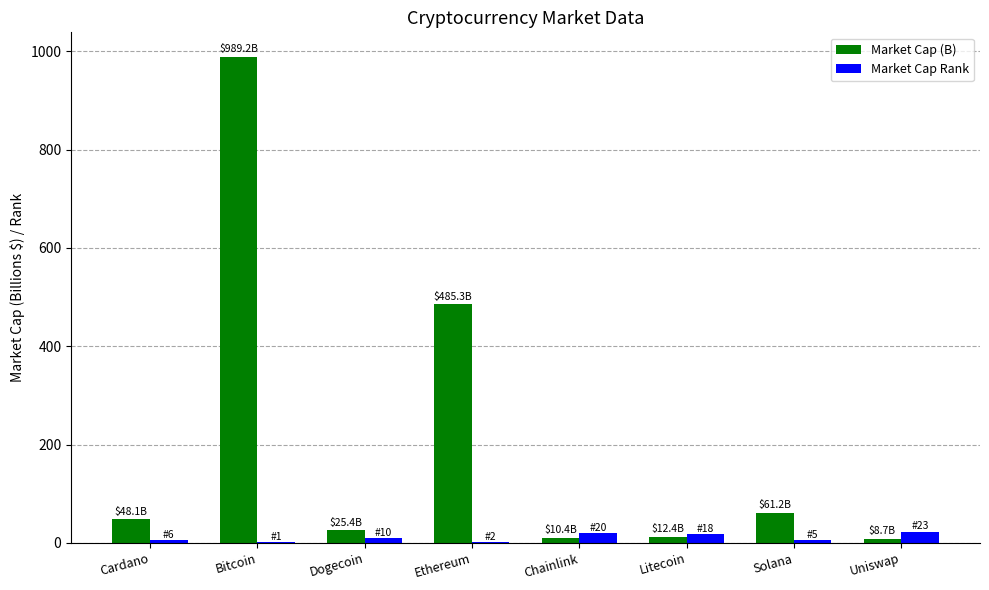

What are all the series names shown in the legend?

Market Cap (B), Market Cap Rank